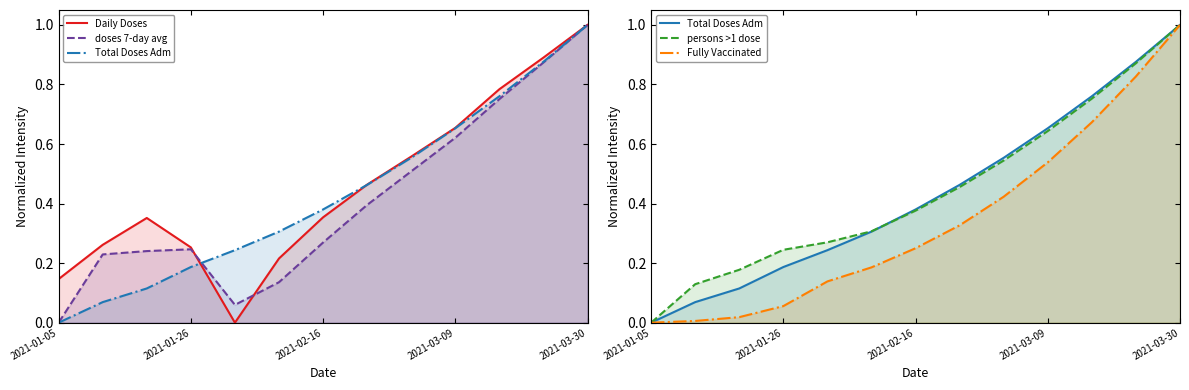

What position from the left is 2021-01-26?

4